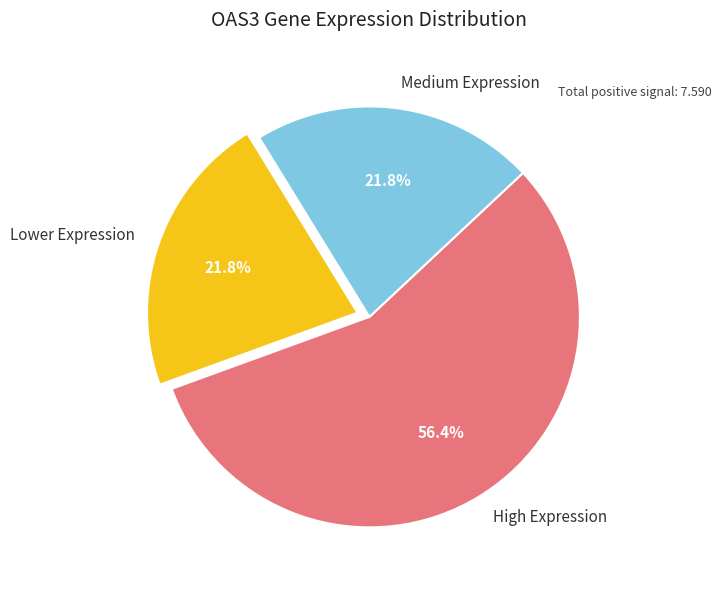

What is the total percentage of Medium Expression and Lower Expression?

43.6%